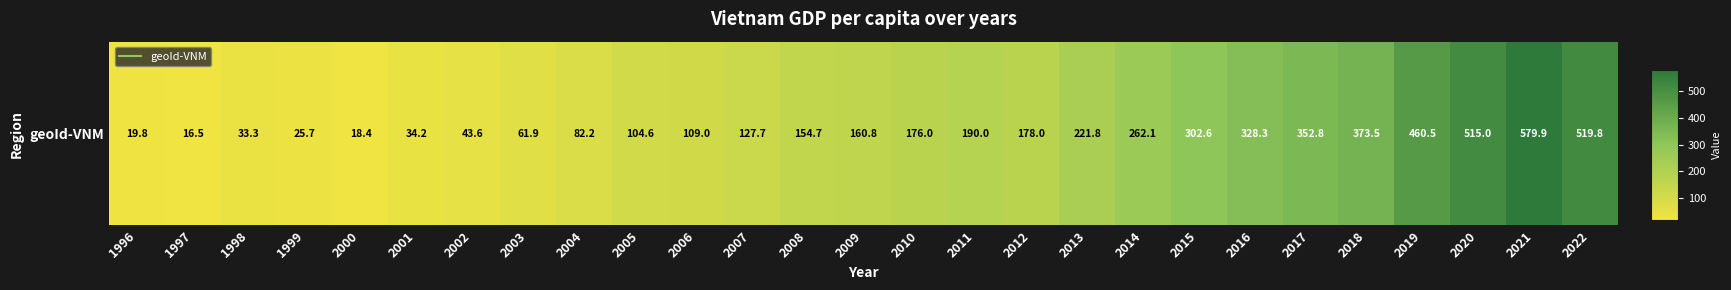

The chart shows a value of 33.4 at 2008. True or false?

False